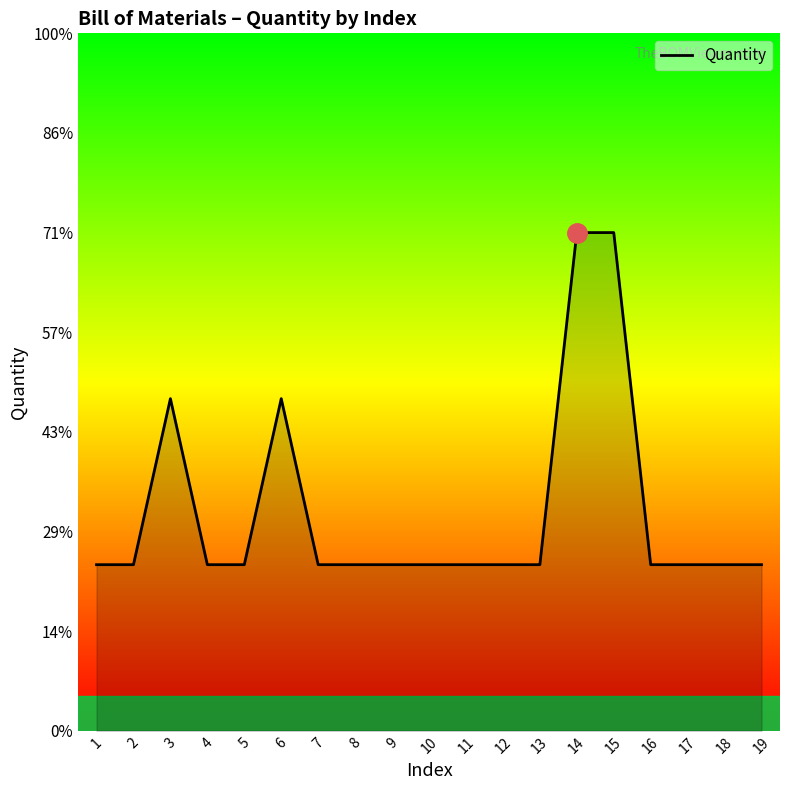

Where is the first local maximum?

3